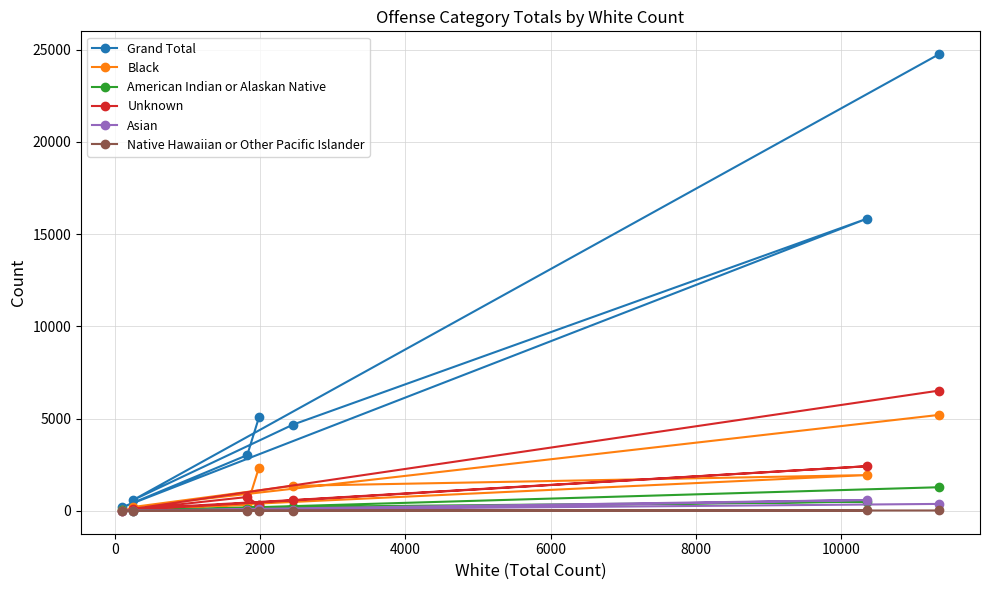

Which series has the widest spread of values?

Grand Total